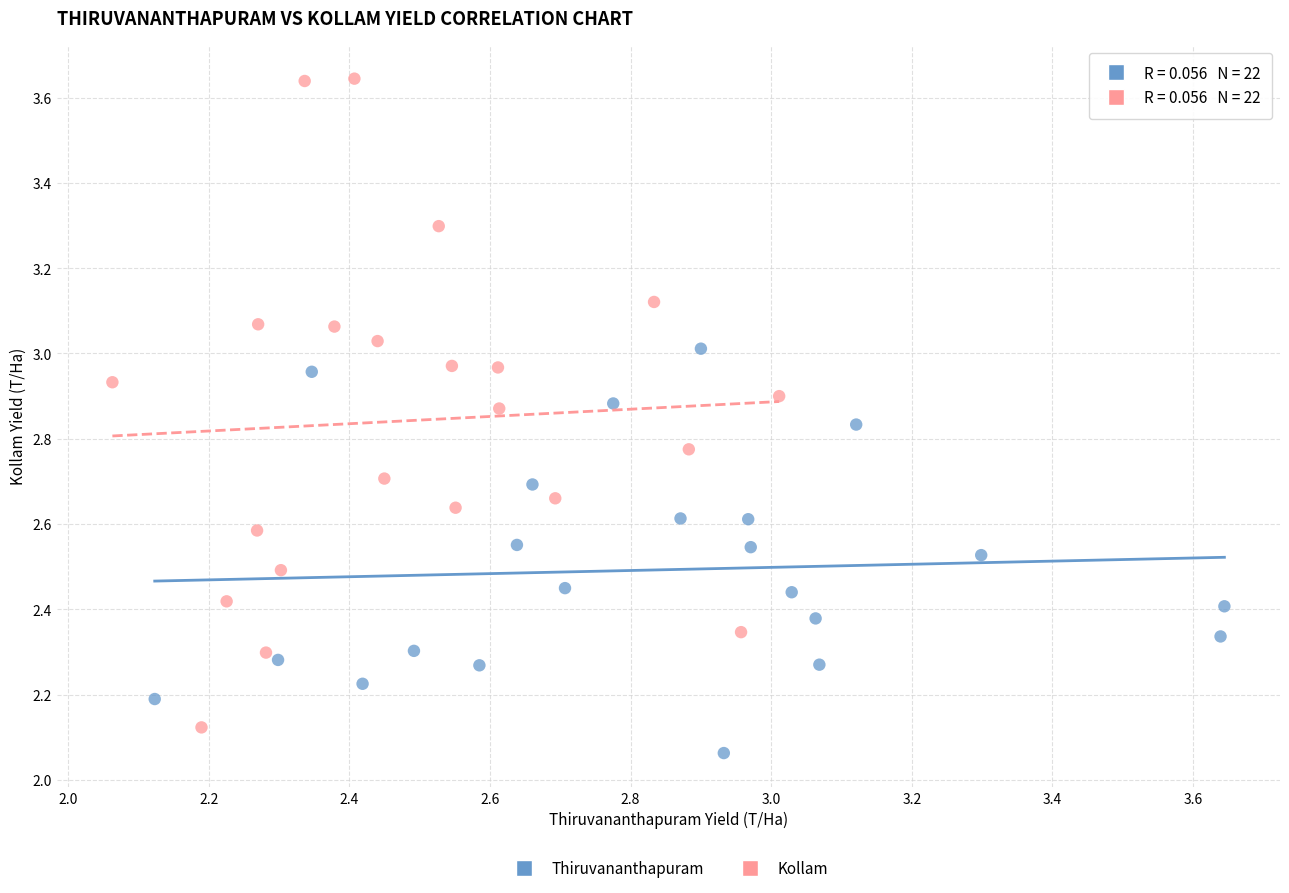

Which series reaches the maximum Y coordinate?

Kollam